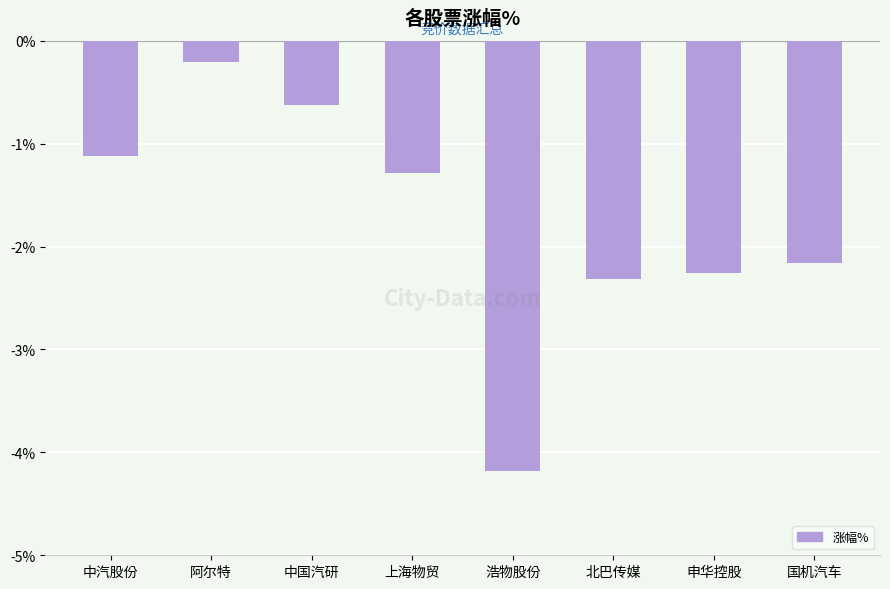

What position from the left is 中汽股份?

1